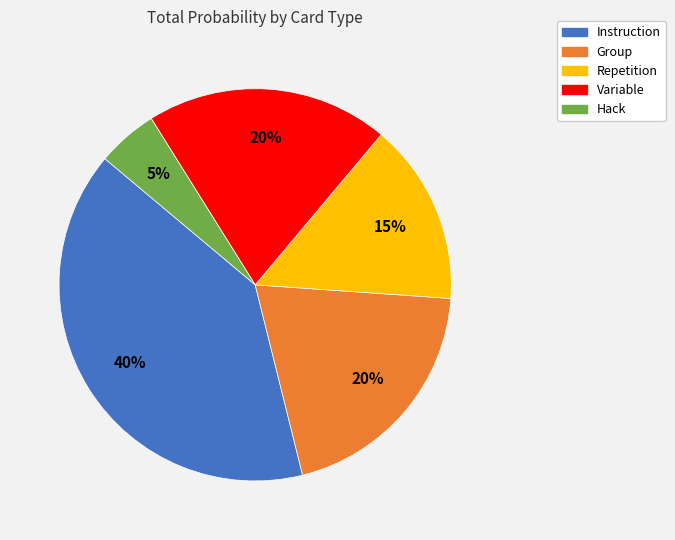

To the nearest percent, what is the average slice percentage?

20%